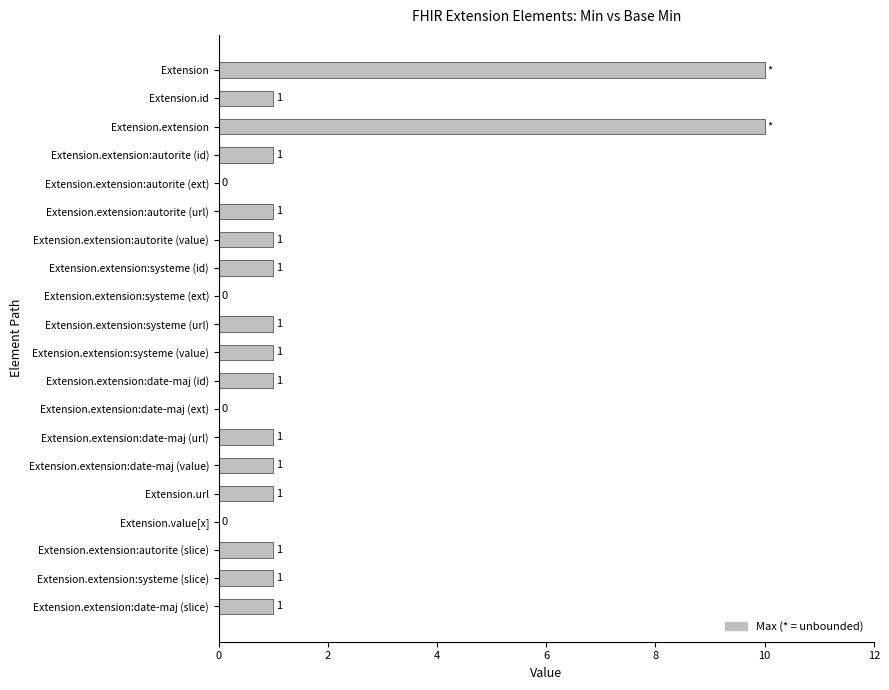

What is the sum of all values?

34